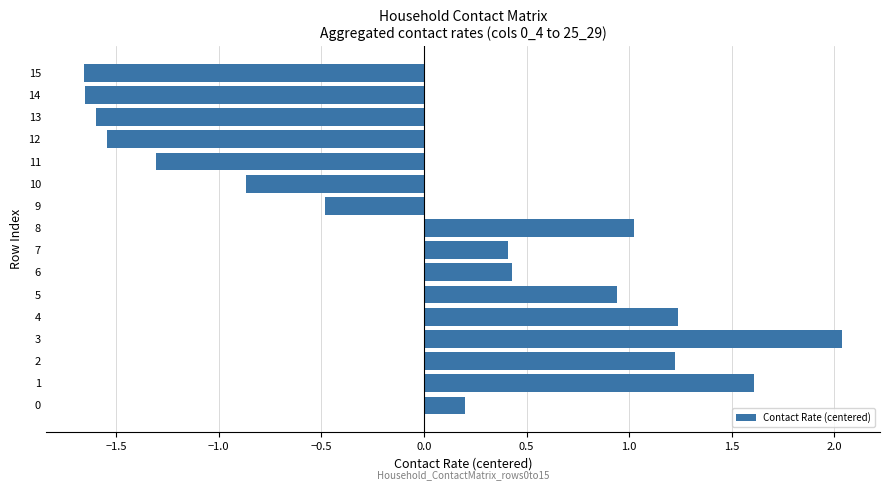

How many series are shown in this chart?

1